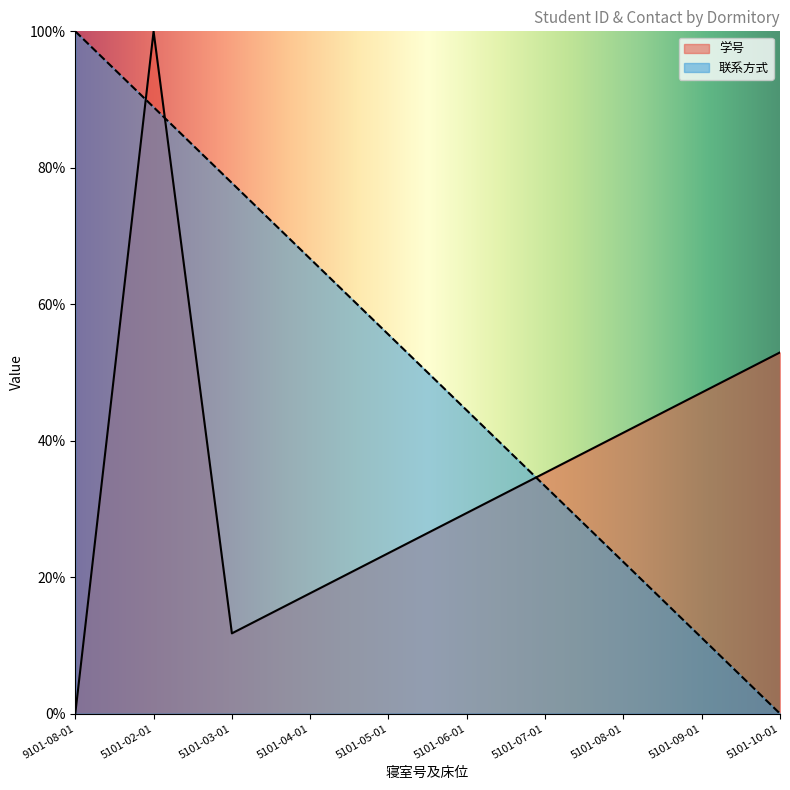

Which series changed the most between 5101-08-01 and 5101-10-01?

联系方式